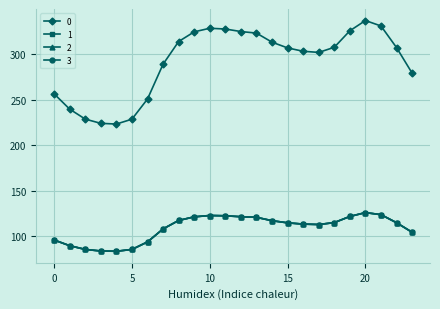

Reading left to right, extract all data points from this chart.

0: 0=256.5	1=239.7	2=228.7	3=224.1	4=223.3	5=228.7	6=250.9	7=289.1	8=314.1	9=324.7	10=328.7	11=327.8	12=325.1	13=323.3	14=313.4	15=307.1	16=303.4	17=302.1	18=307.7	19=325.9	20=337.2	21=331.2	22=307.4	23=279.3
1: 0=95.8	1=89.5	2=85.4	3=83.7	4=83.4	5=85.4	6=93.7	7=107.9	8=117.3	9=121.2	10=122.7	11=122.4	12=121.4	13=120.7	14=117.0	15=114.6	16=113.3	17=112.8	18=114.9	19=121.7	20=125.9	21=123.6	22=114.8	23=104.3
2: 0=95.8	1=89.5	2=85.4	3=83.7	4=83.4	5=85.4	6=93.7	7=107.9	8=117.3	9=121.2	10=122.7	11=122.4	12=121.4	13=120.7	14=117.0	15=114.6	16=113.3	17=112.8	18=114.9	19=121.7	20=125.9	21=123.6	22=114.8	23=104.3
3: 0=95.8	1=89.5	2=85.4	3=83.7	4=83.4	5=85.4	6=93.7	7=107.9	8=117.3	9=121.2	10=122.7	11=122.4	12=121.4	13=120.7	14=117.0	15=114.6	16=113.3	17=112.8	18=114.9	19=121.7	20=125.9	21=123.6	22=114.8	23=104.3